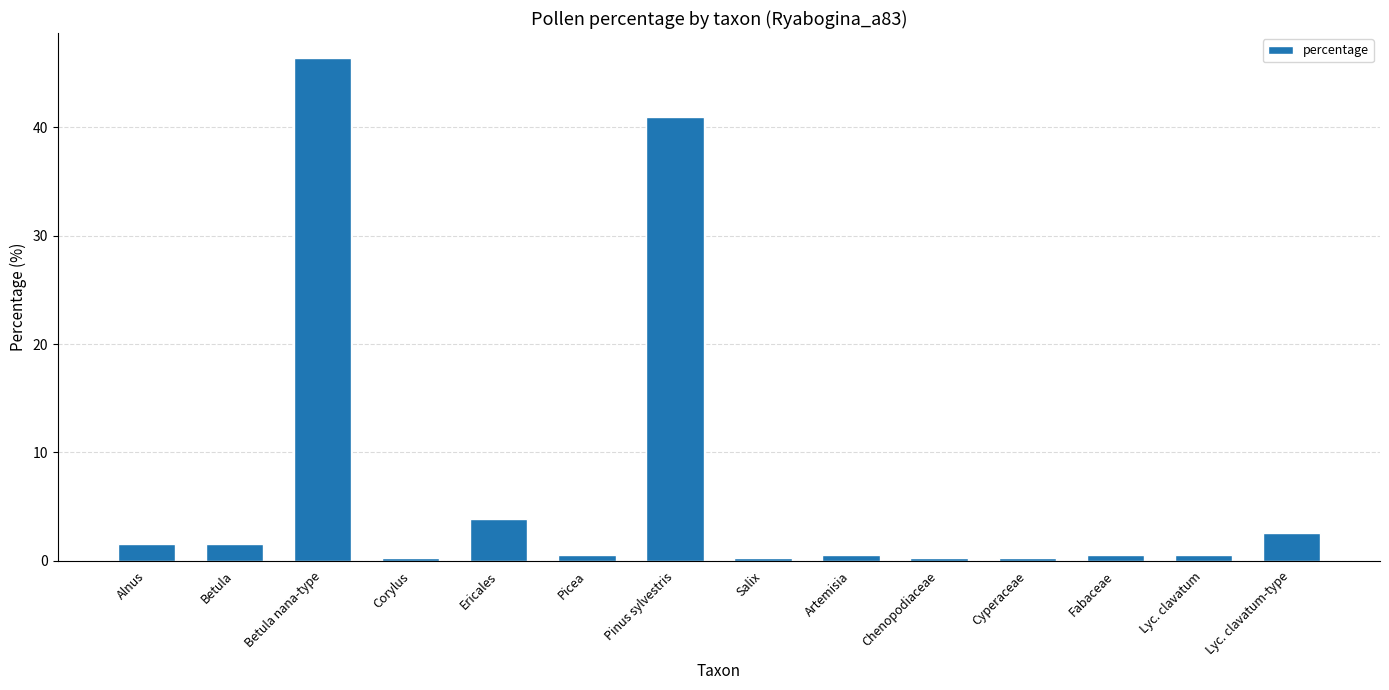

What is the label of the 13th bar from the left?

Lyc. clavatum